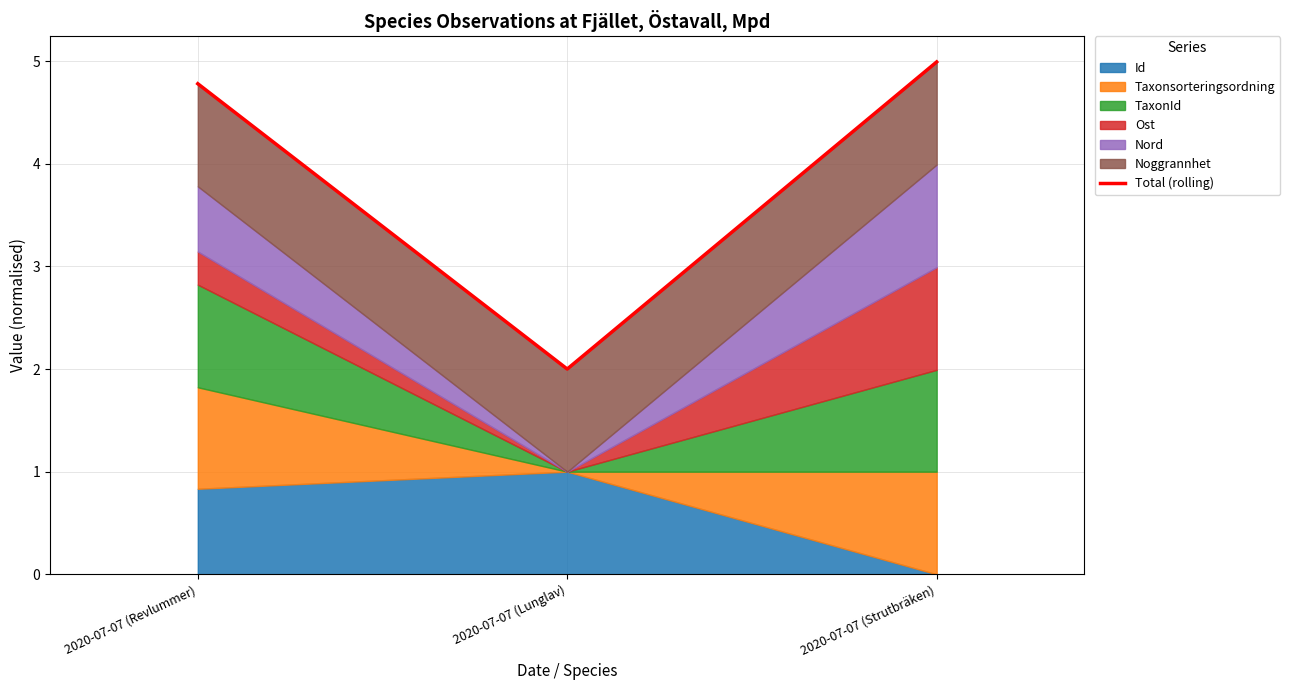

Reading left to right, list all the values displayed in this chart.

2020-07-07 (Revlummer)=4.8	2020-07-07 (Lunglav)=2.0	2020-07-07 (Strutbräken)=5.0